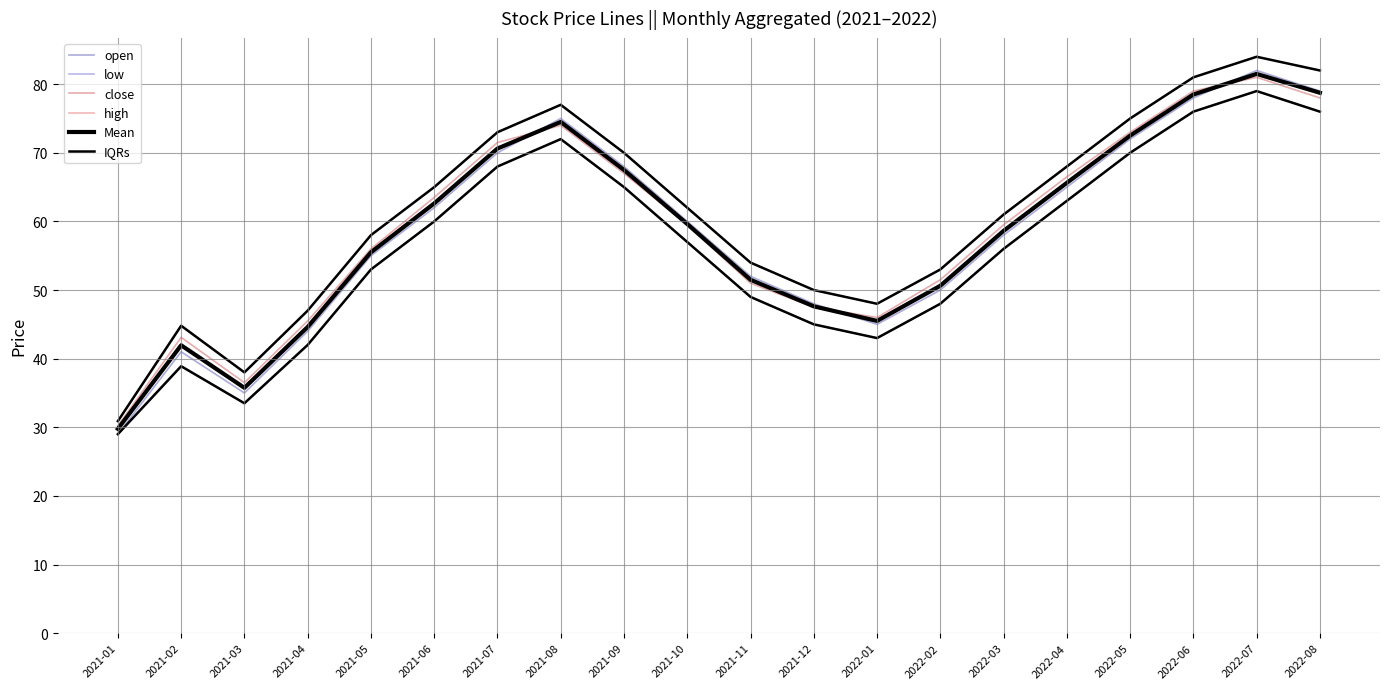

True or false: low has a value of 8.3 at 2021-02.

False